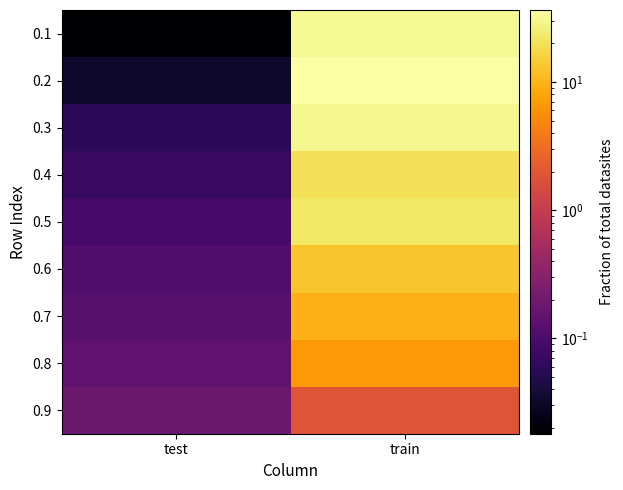

Reading right to left, transcribe all the data shown in this chart.

0.1: train=32.1	test=0.0
0.2: train=36.4	test=0.0
0.3: train=30.2	test=0.1
0.4: train=19.8	test=0.1
0.5: train=22.6	test=0.1
0.6: train=13.2	test=0.1
0.7: train=9.6	test=0.1
0.8: train=6.6	test=0.1
0.9: train=1.9	test=0.2